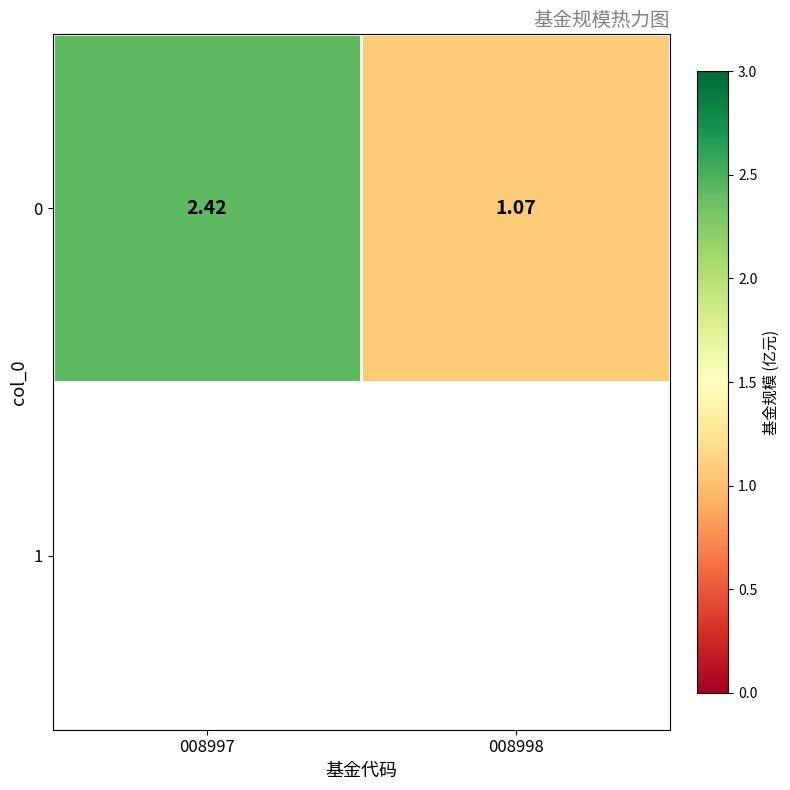

Reading right to left, list all the values displayed in this chart.

008998=1.1	008997=2.4